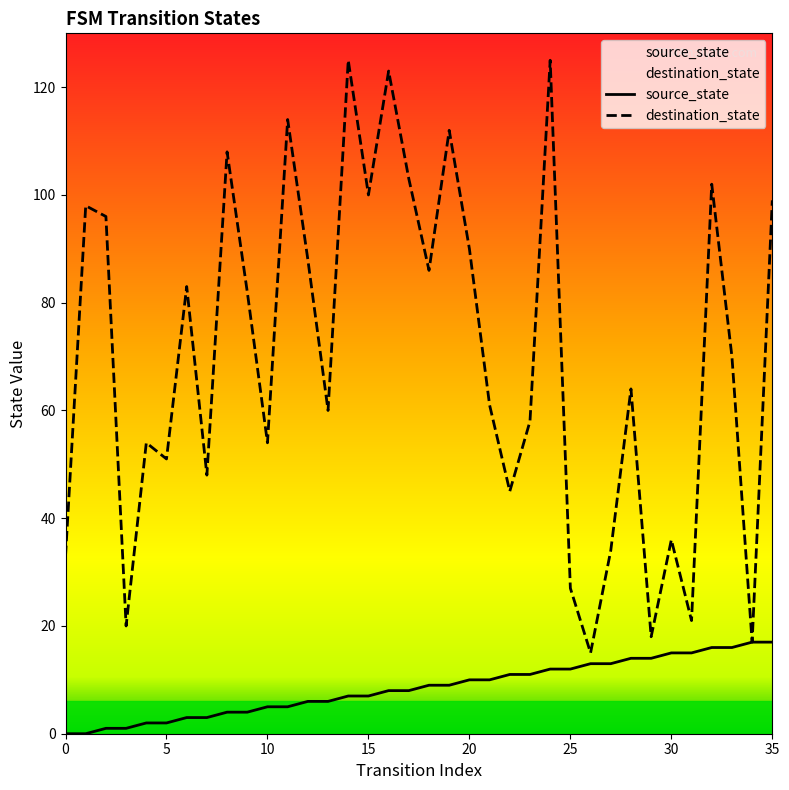

Is this an area chart (filled region under the line)?

No